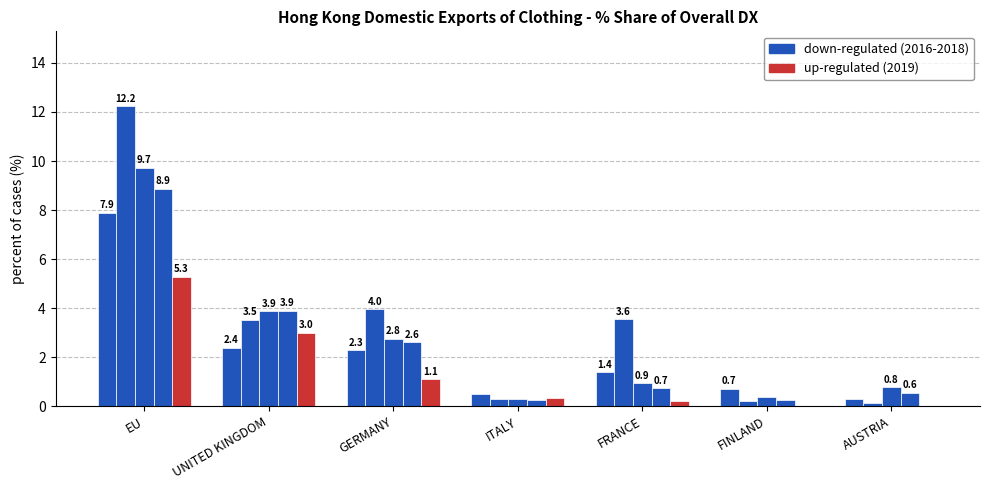

What is the label of the 1st bar from the left?

EU